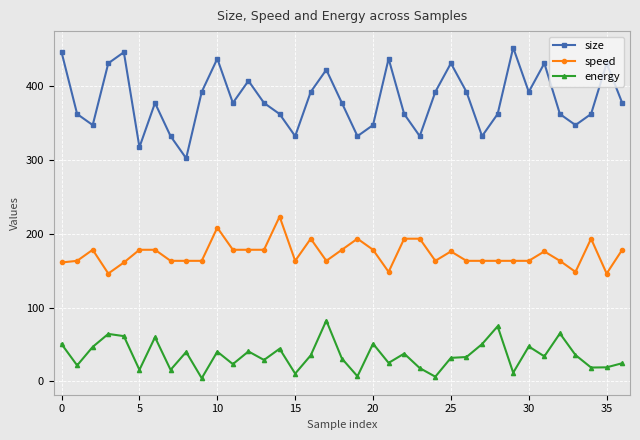

What is the highest value of the size series?

452.5